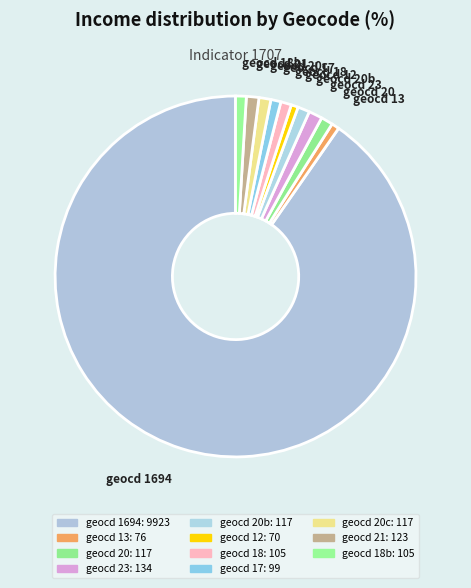

How many slices are in this pie chart?

11